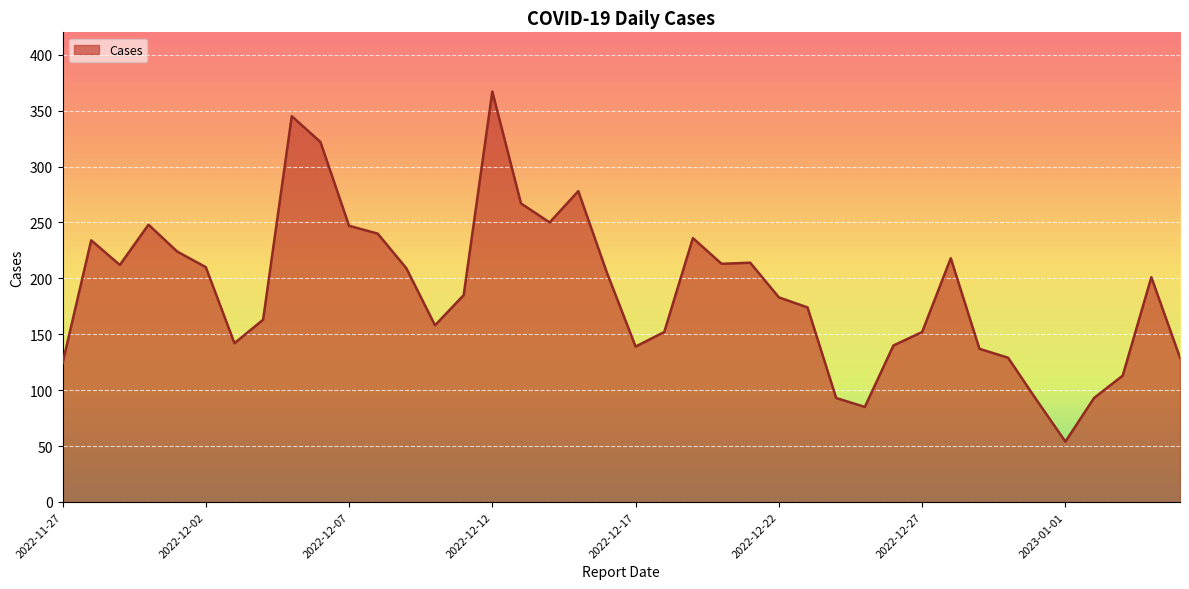

What is the difference between the maximum and minimum values?

313